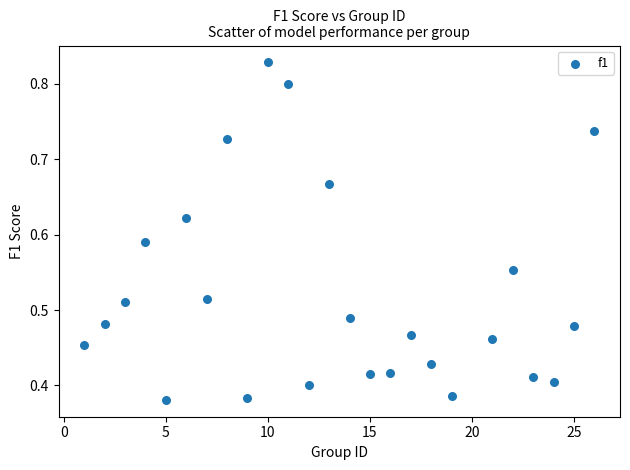

What is the range of X values (max minus min)?

25.0